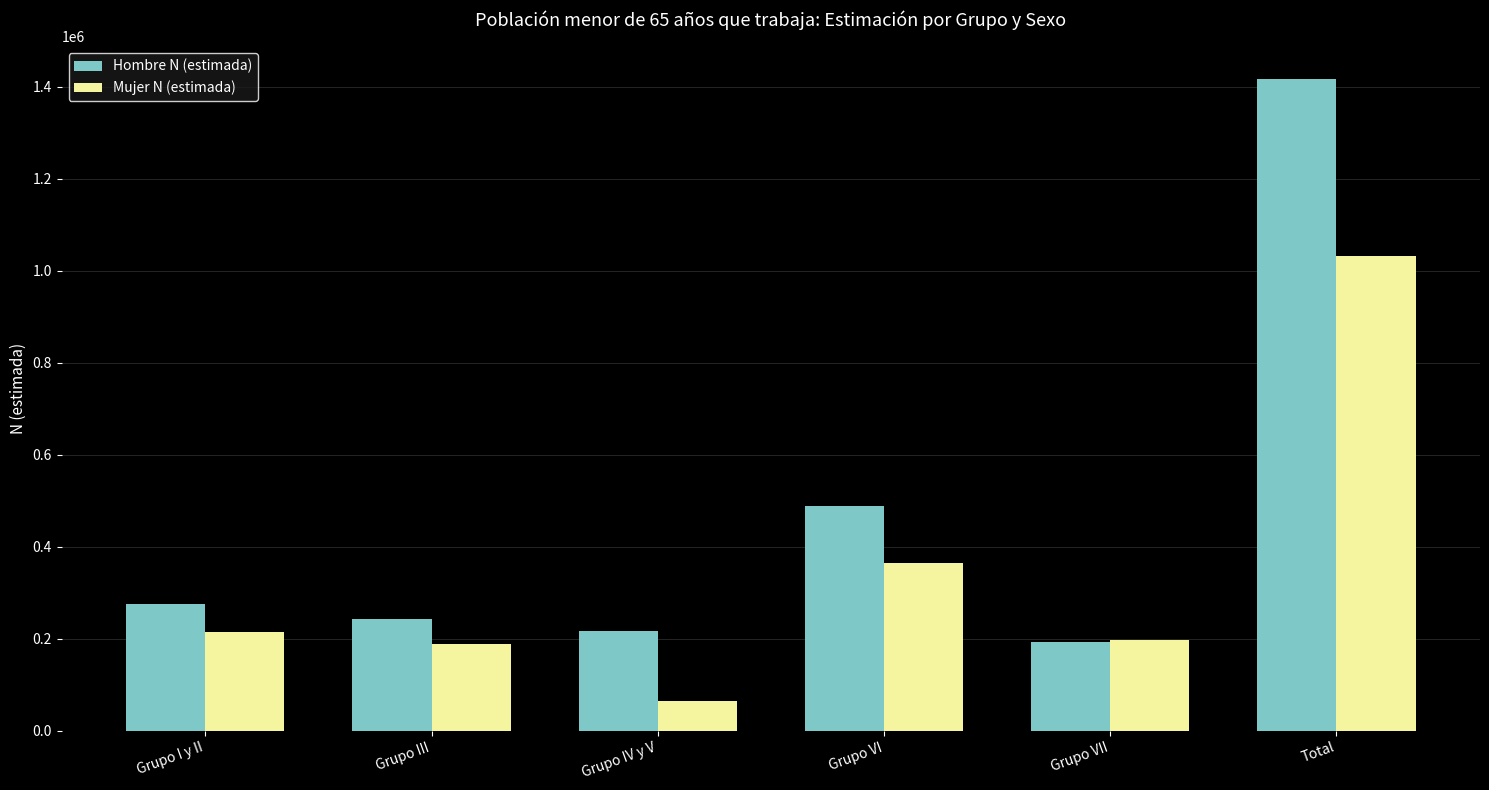

Which series has the largest range (max minus min)?

Hombre N (estimada)